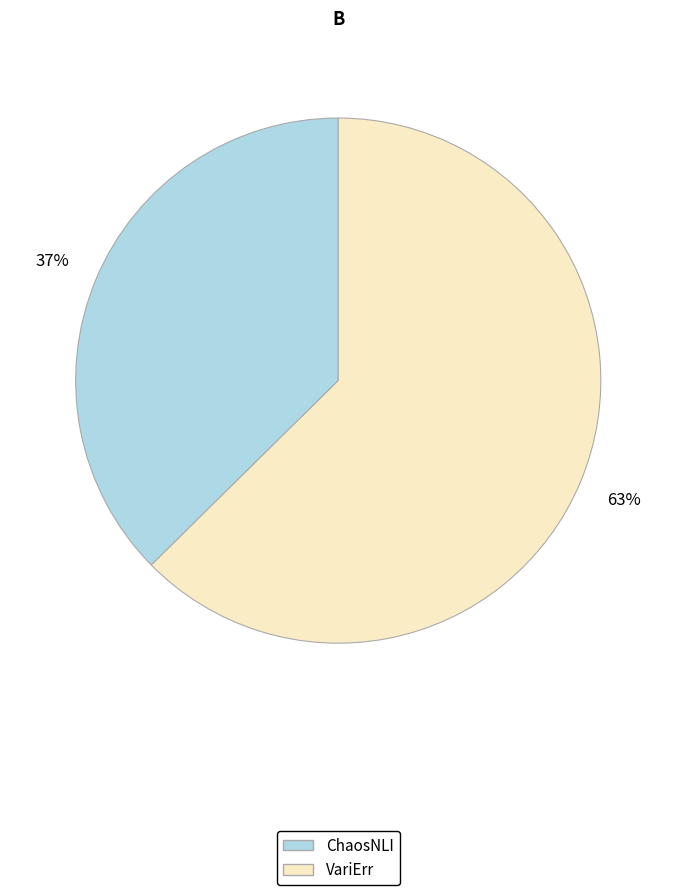

What percentage is the ChaosNLI slice, to the nearest percent?

37%